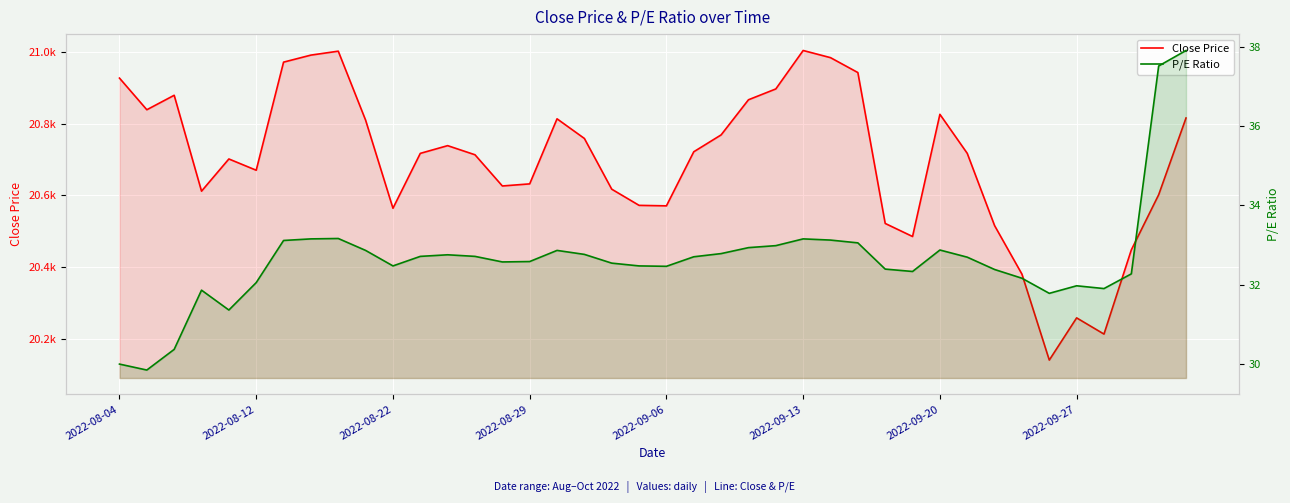

How many interior local valleys does the P/E Ratio series have?

8